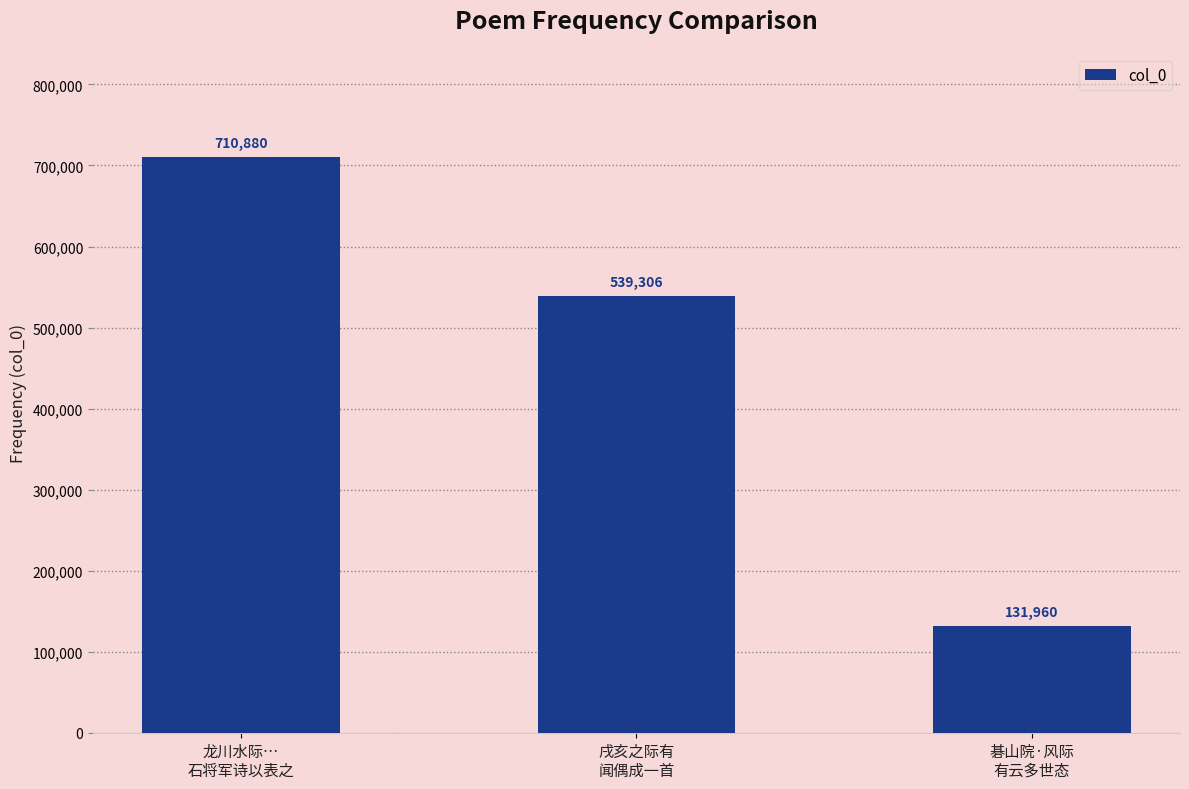

True or false: the data shows 191543 at 碁山院·风际
有云多世态.

False